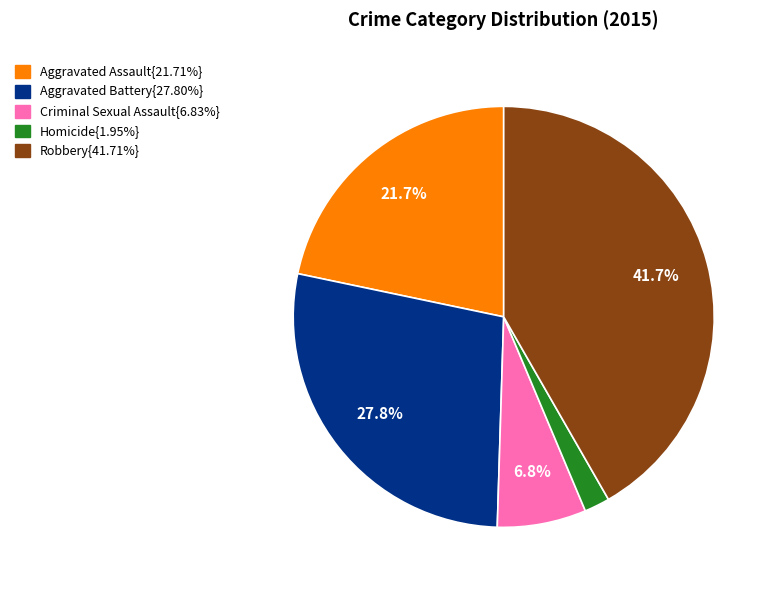

Is there a majority slice in this chart?

No